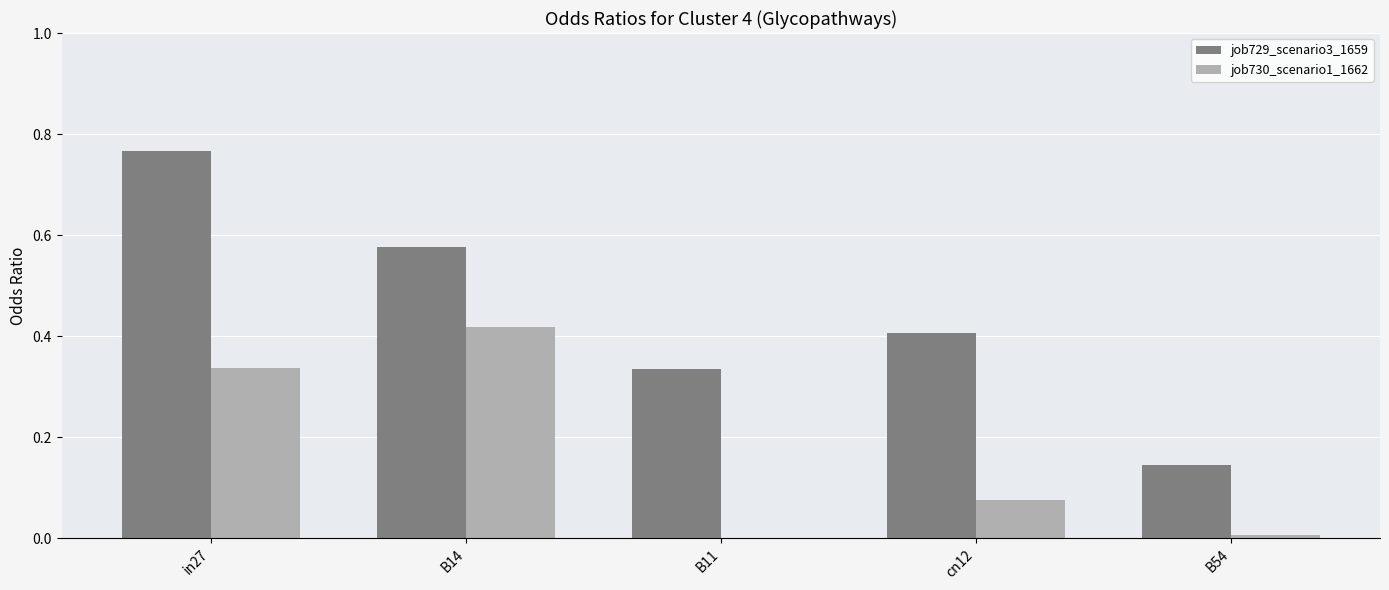

Which category has the highest value in the job730_scenario1_1662 series?

B14